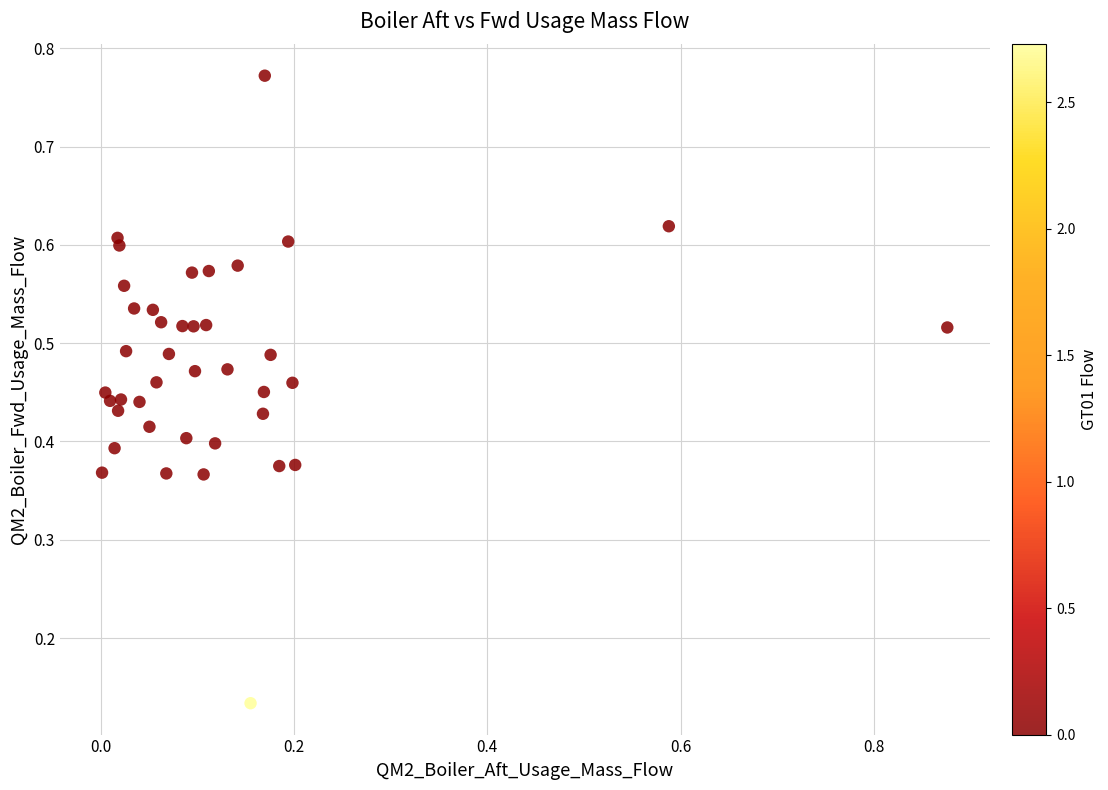

What is the range of X values (max minus min)?

0.9